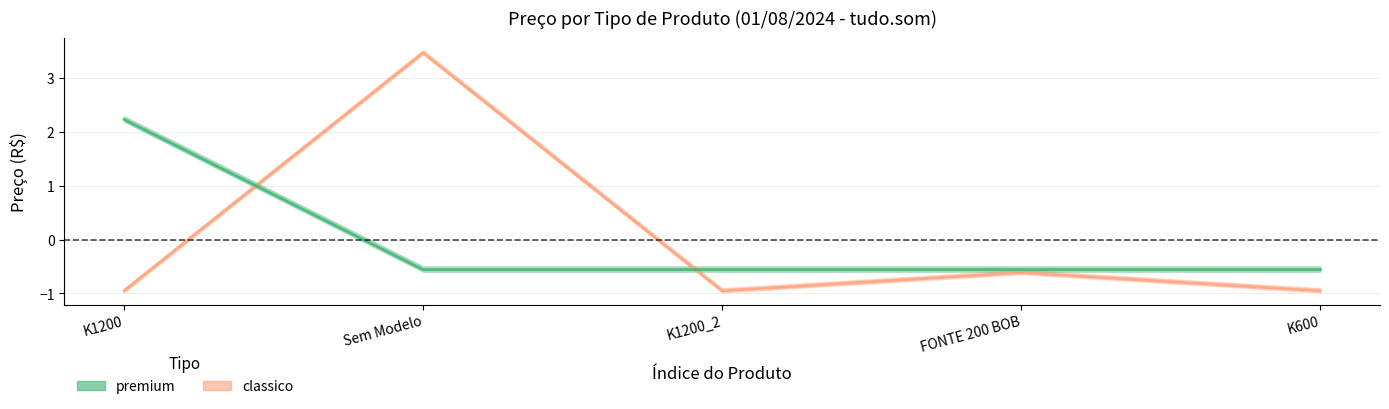

How many values exceed 0?

1